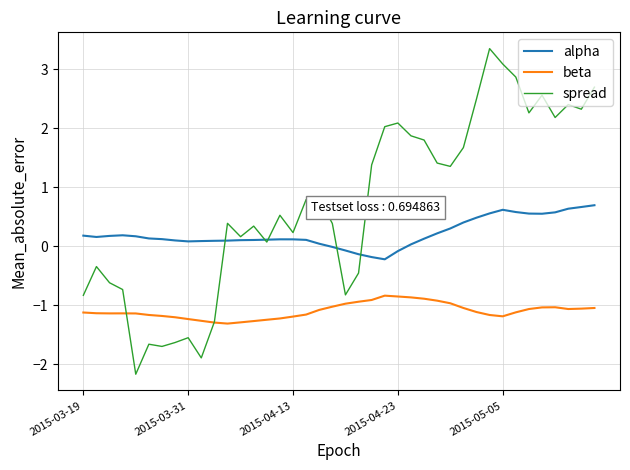

Which series has the largest range (max minus min)?

spread